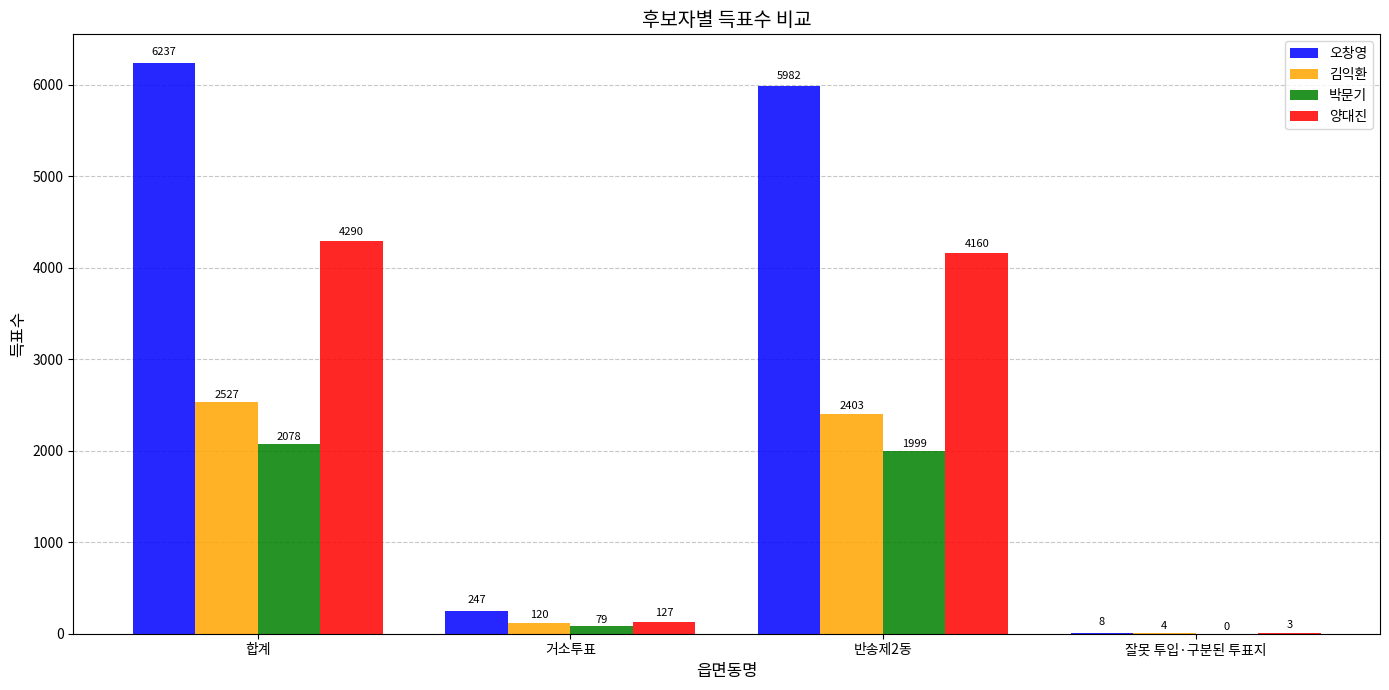

At which label does 박문기 reach its peak?

합계